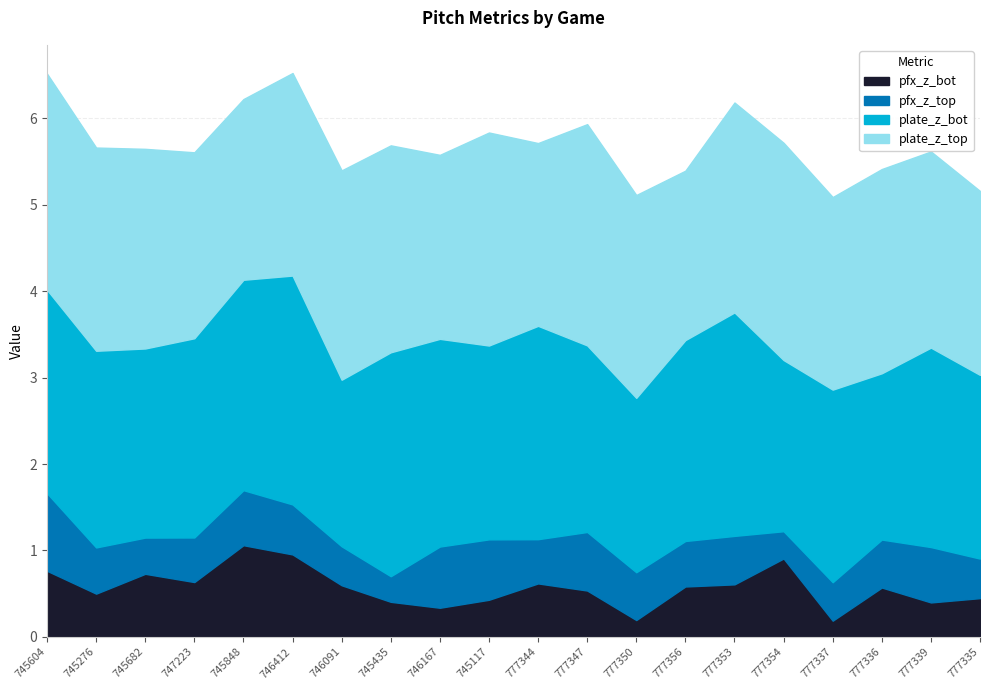

How many interior local peaks does the plate_z_top series have?

5